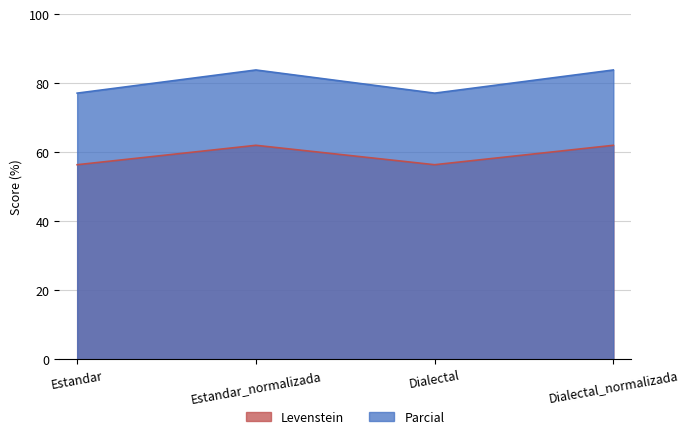

How many interior local valleys does the Parcial series have?

1